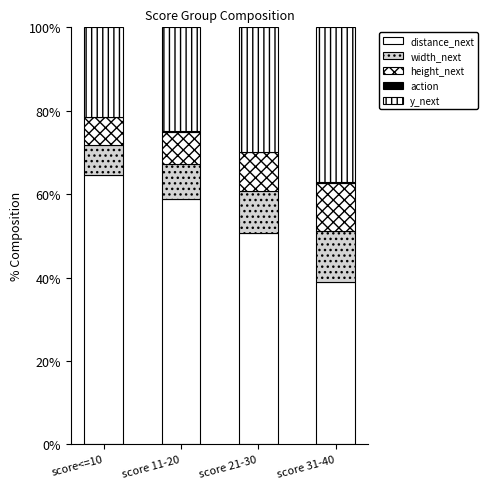

The distance_next series shows 113.6 at score<=10. True or false?

False